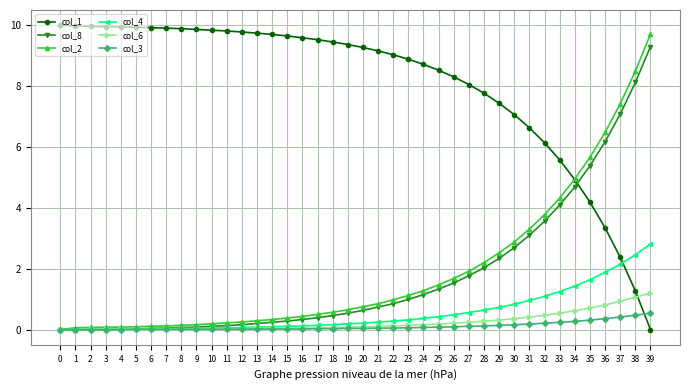

What is the sum of all col_1 values?

322.4